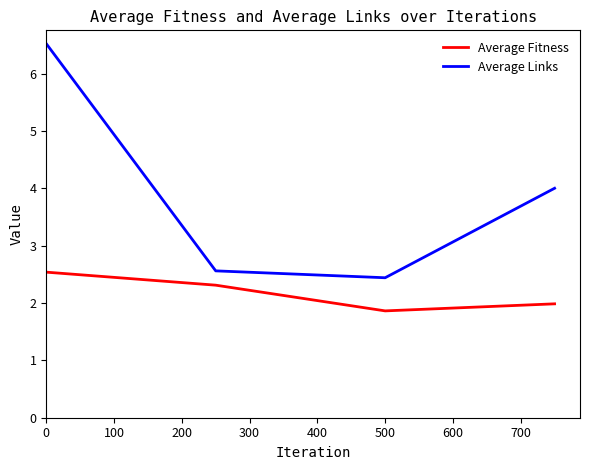

What is the average value of the Average Links series?

3.9